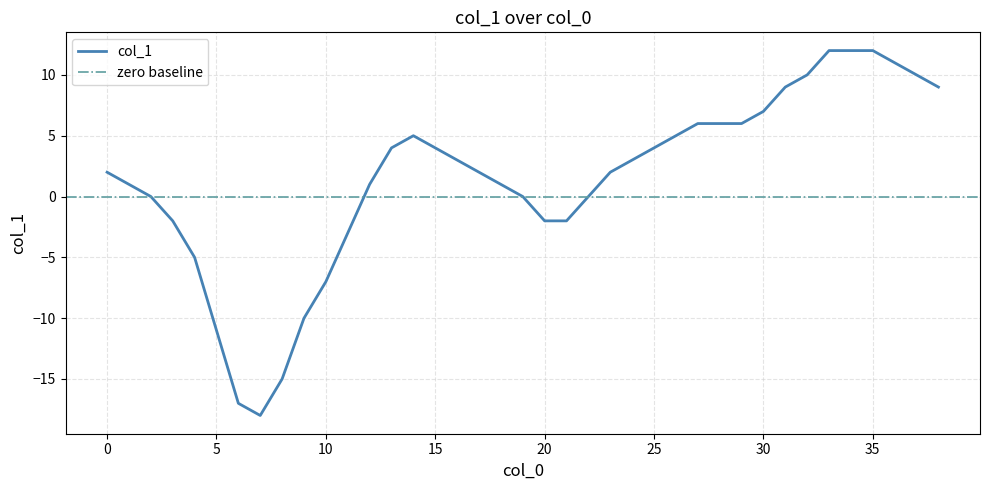

Reading left to right, transcribe all the data shown in this chart.

2	1	0	-2	-5	-11	-17	-18	-15	-10	-7	-3	1	4	5	4	3	2	1	0	-2	-2	0	2	3	4	5	6	6	6	7	9	10	12	12	12	11	10	9